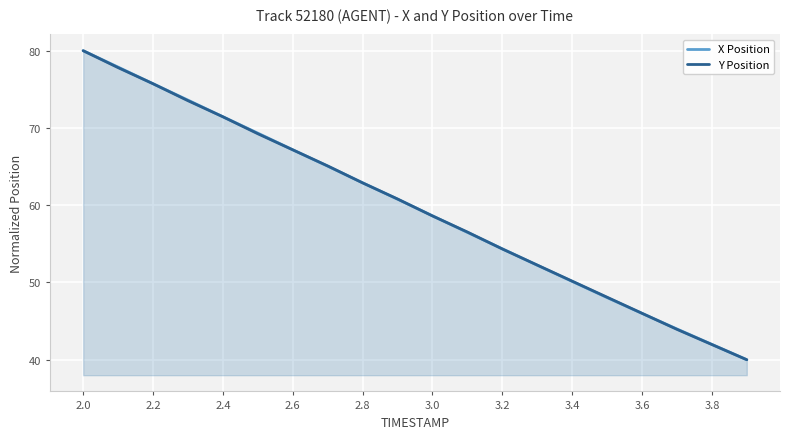

How many times do X Position and Y Position cross each other?

8